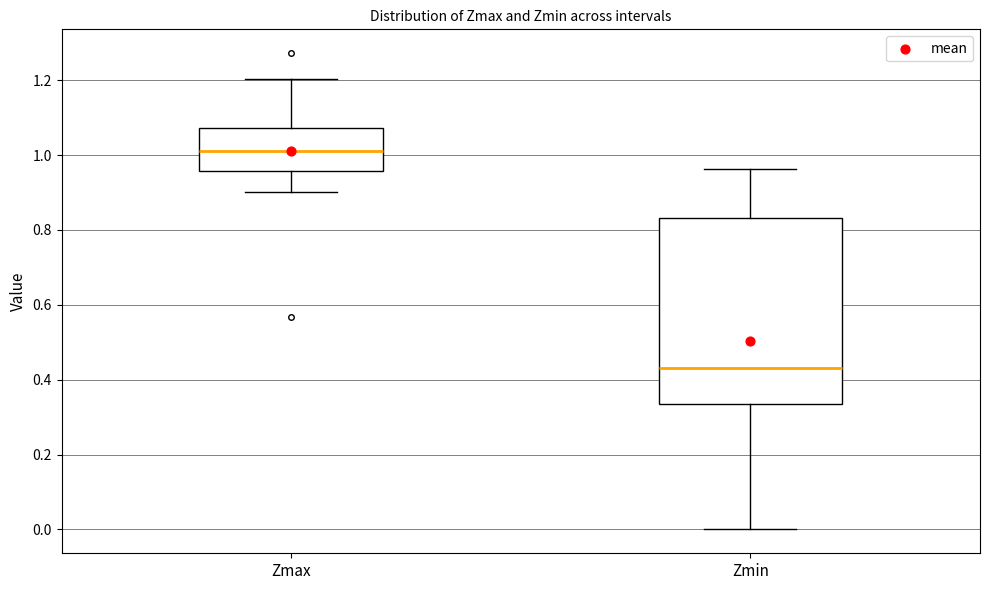

Which box is the tallest, from its lower edge to its upper edge?

Zmin